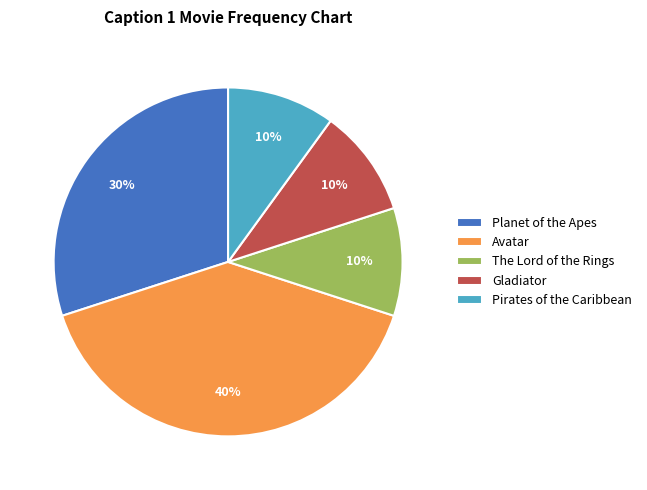

Is the sum of Gladiator and Planet of the Apes greater than half?

No